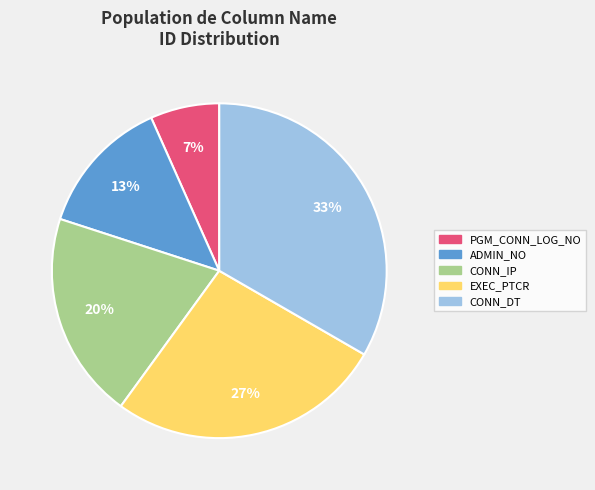

True or false: CONN_DT accounts for 41% of the total.

False